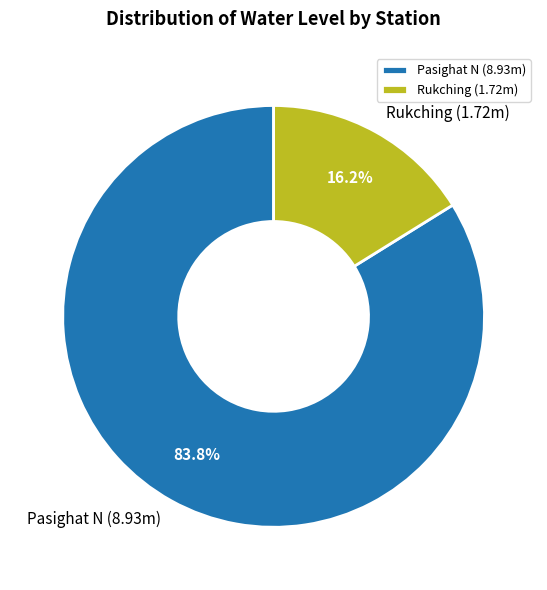

Between Pasighat N and Rukching, which is larger?

Pasighat N